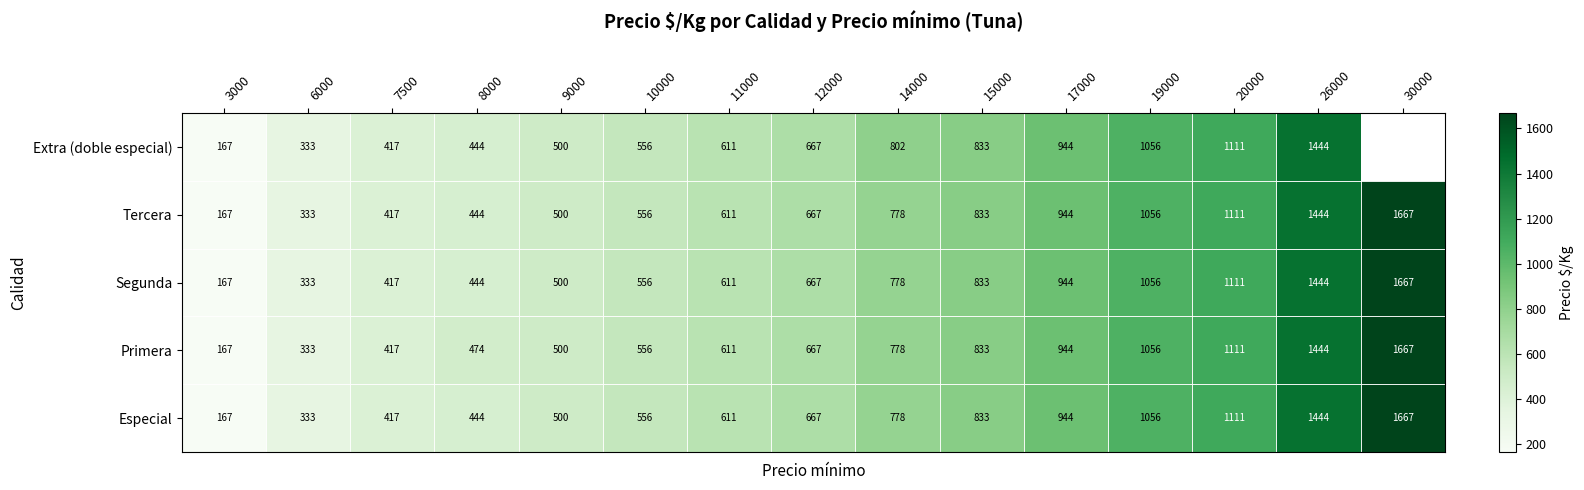

What is the sum of the Segunda values at 19000 and 3000?

1223